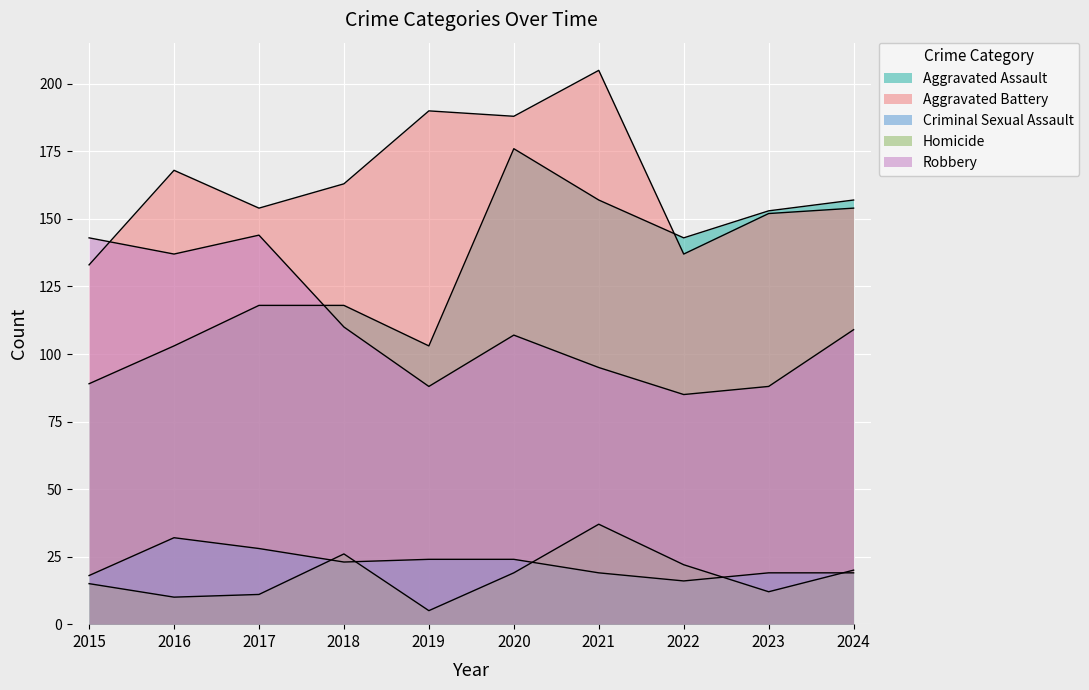

At which category does the chart reach its peak across all series?

2021